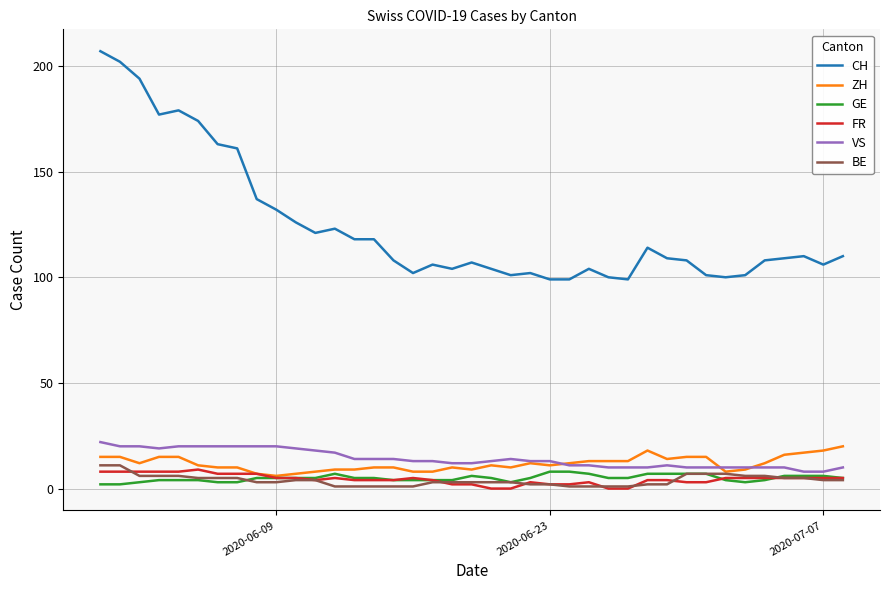

True or false: FR and VS intersect in this chart.

False